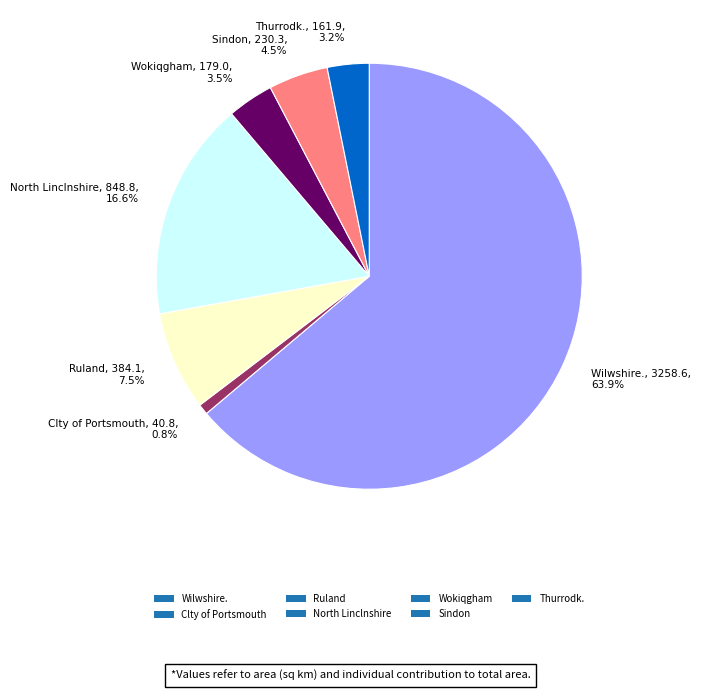

Count the number of slices in the pie.

7